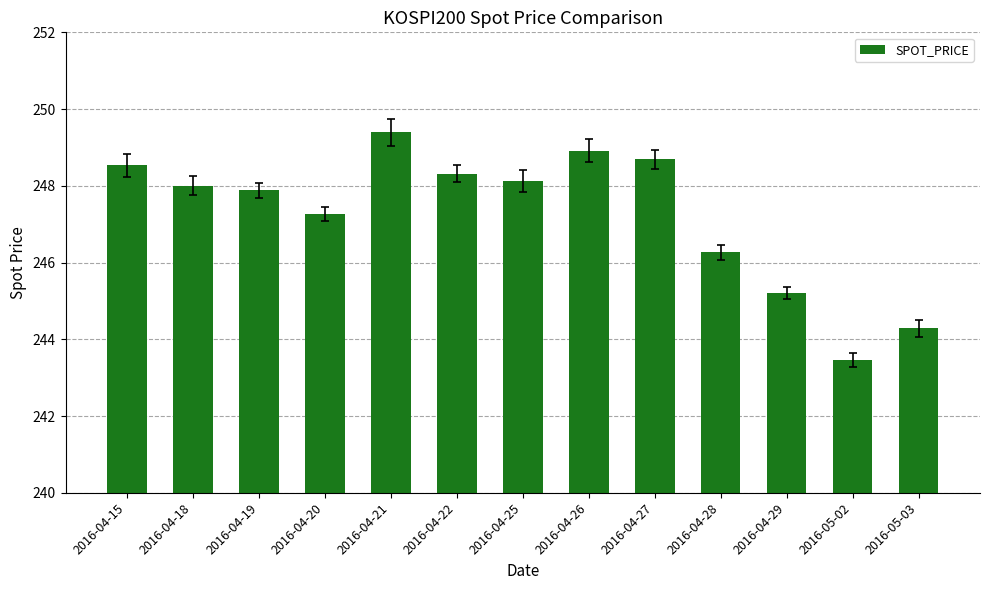

What is the label of the 3rd bar from the right?

2016-04-29